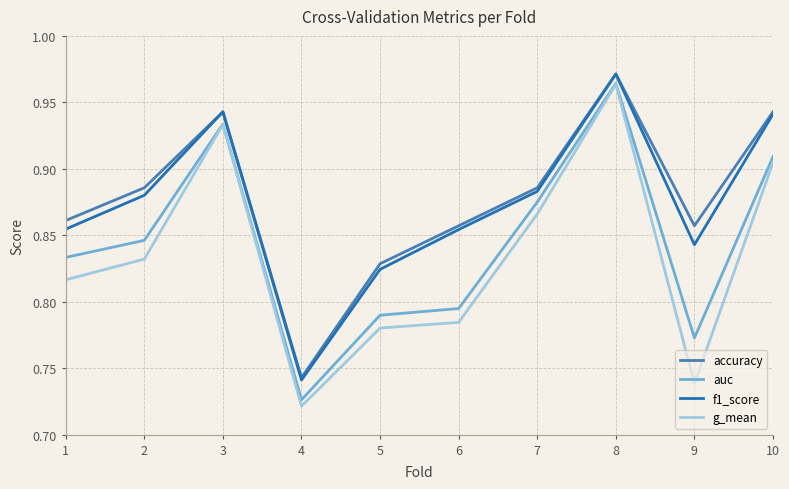

What are all the series names shown in the legend?

accuracy, auc, f1_score, g_mean